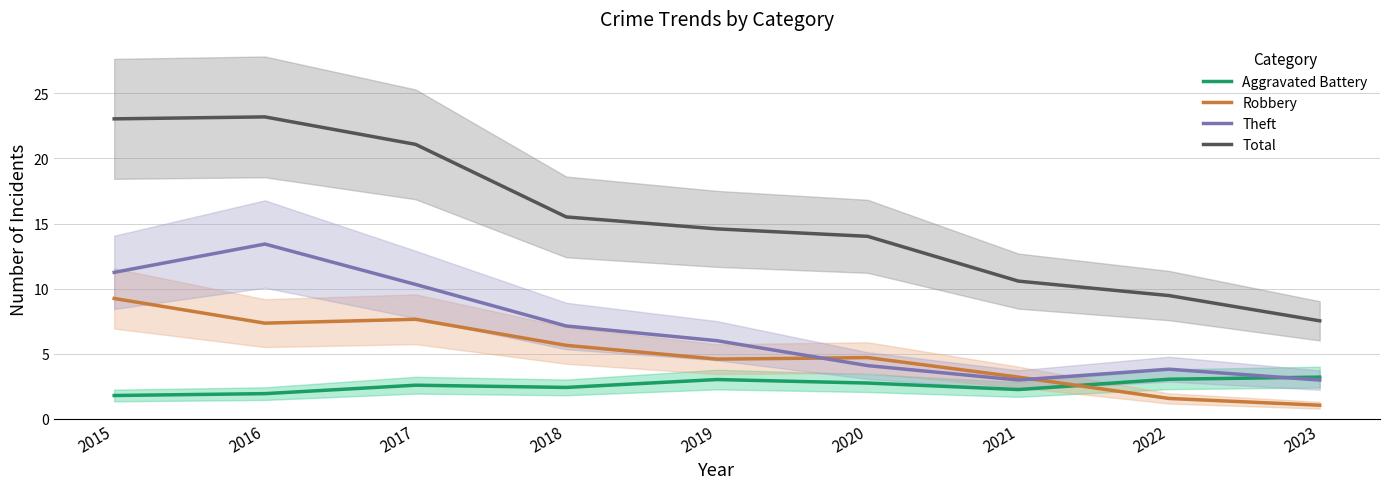

Count the number of data series in this chart.

4